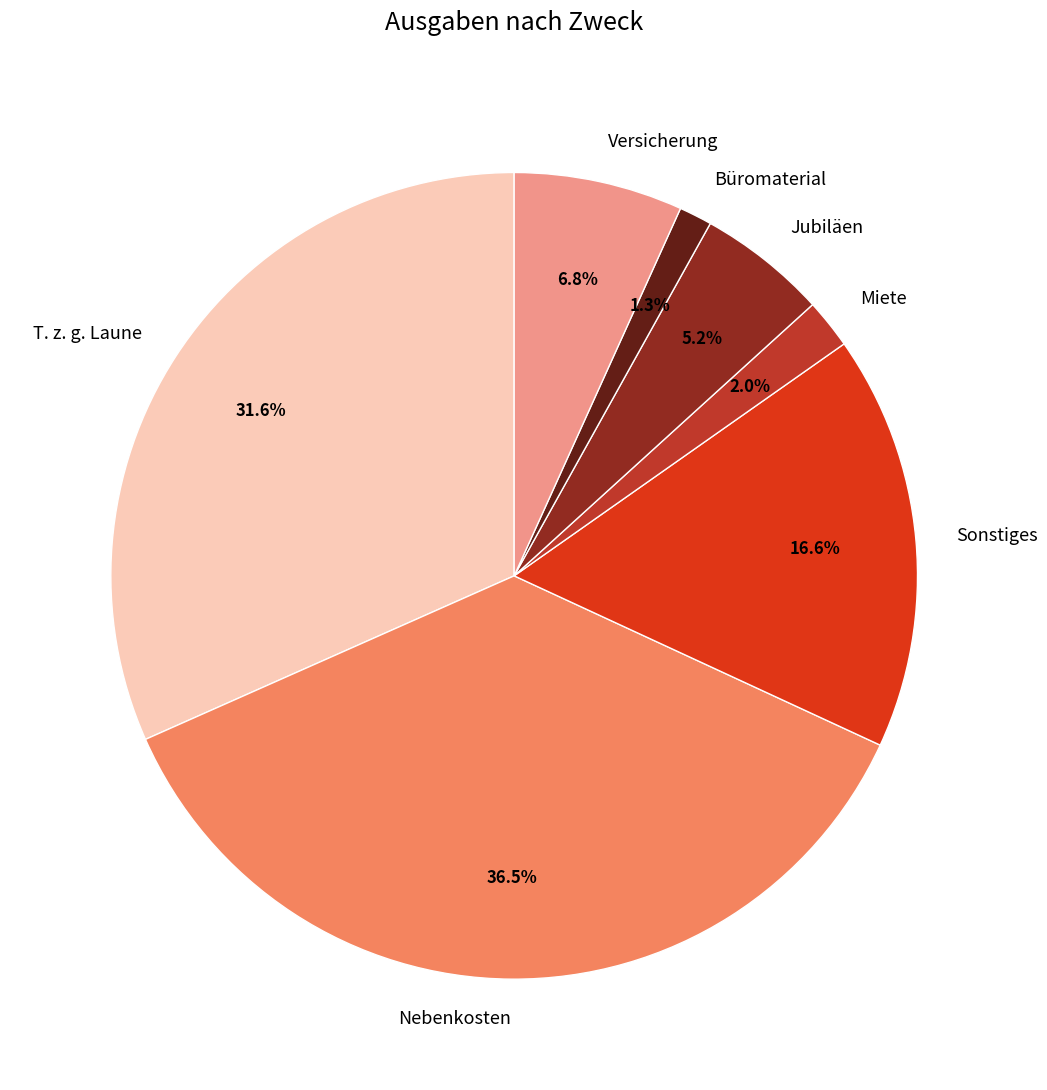

To the nearest percent, what percentage of the pie is Versicherung?

7%